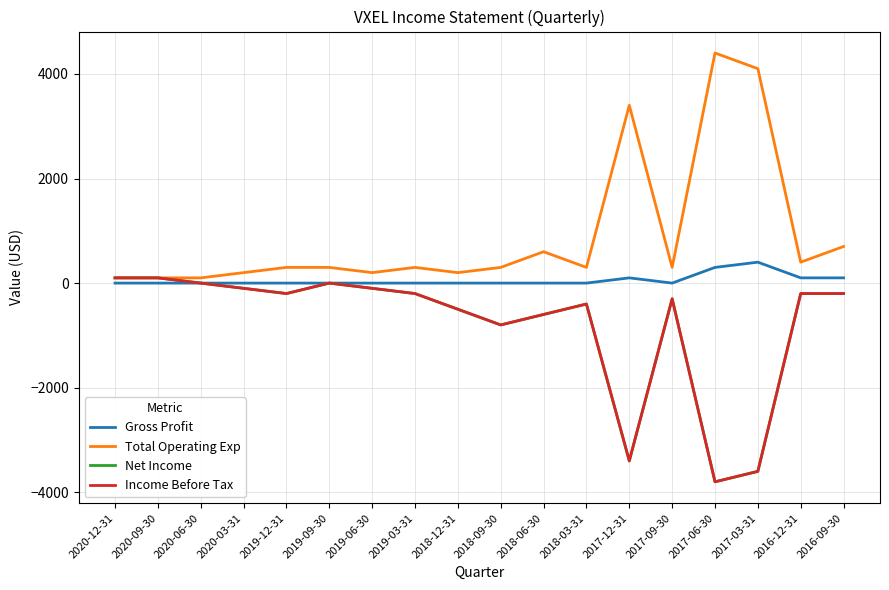

The value of Net Income at 2019-12-31 is -83. True or false?

False